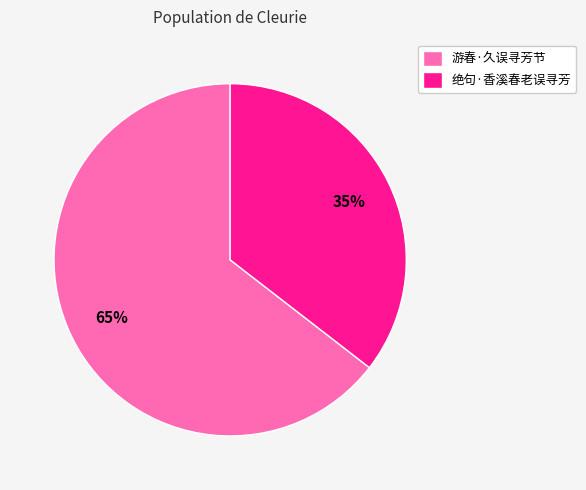

Which category has the biggest portion of the pie?

游春·久误寻芳节